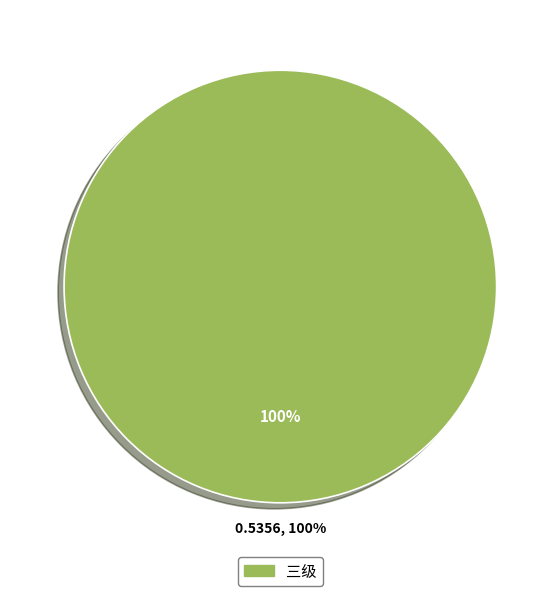

Which slice represents more than half of the pie?

三级